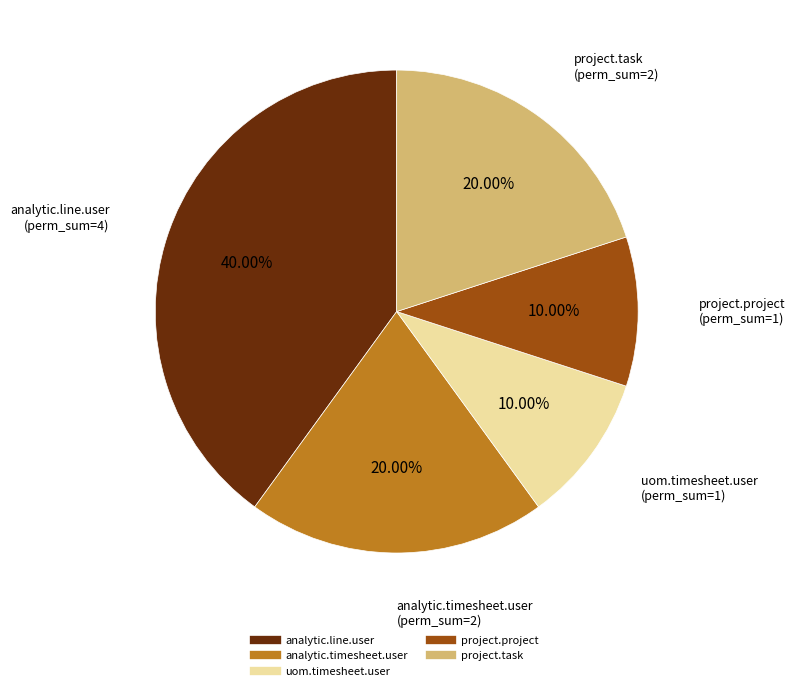

Is there a majority slice in this chart?

No